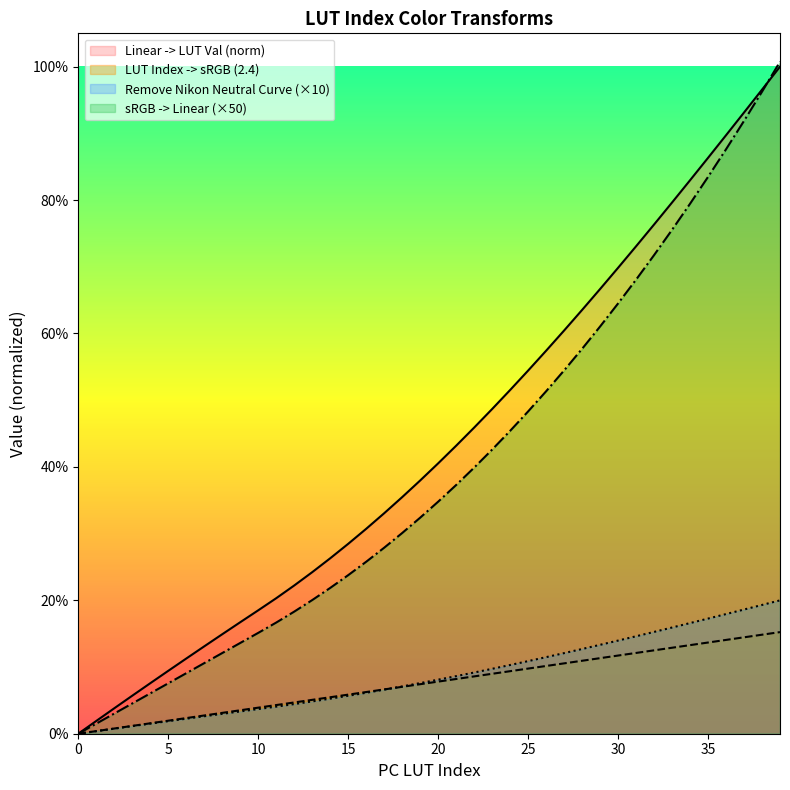

True or false: LUT Index -> sRGB (2.4) has more than 1 interior local peaks.

False